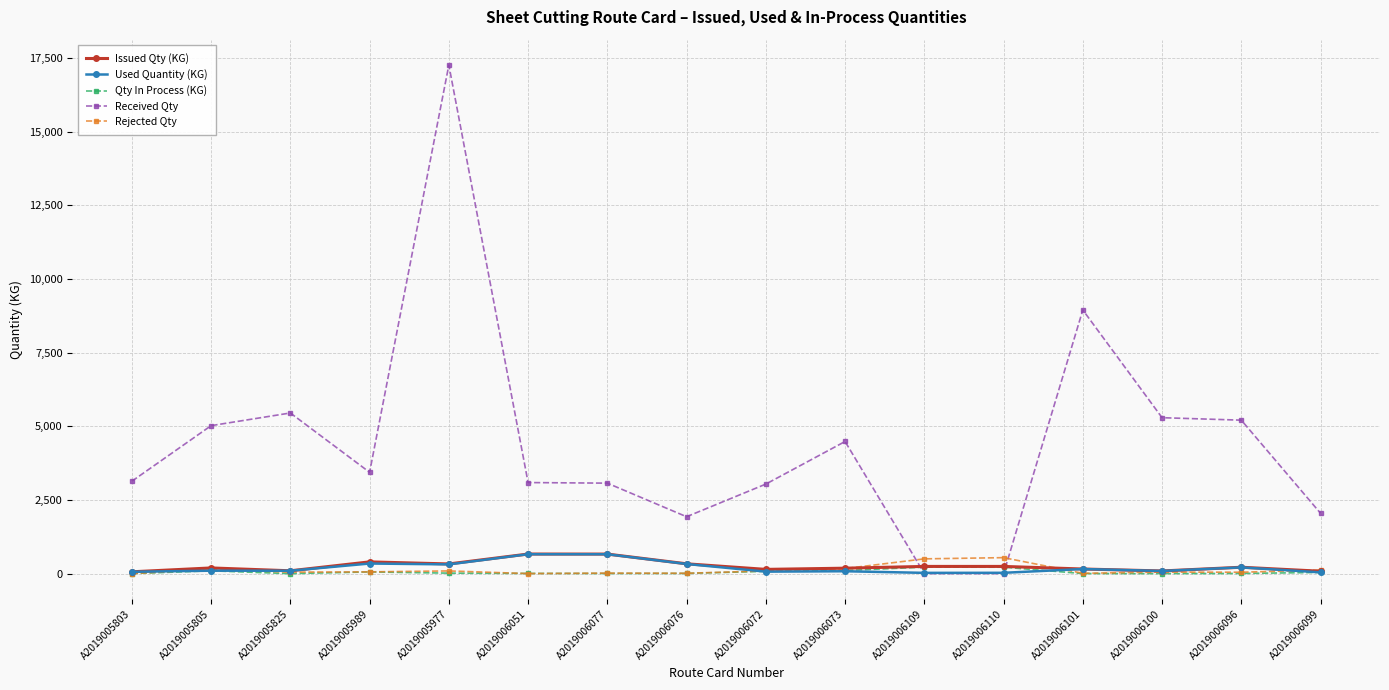

How many lines are shown in the chart?

5